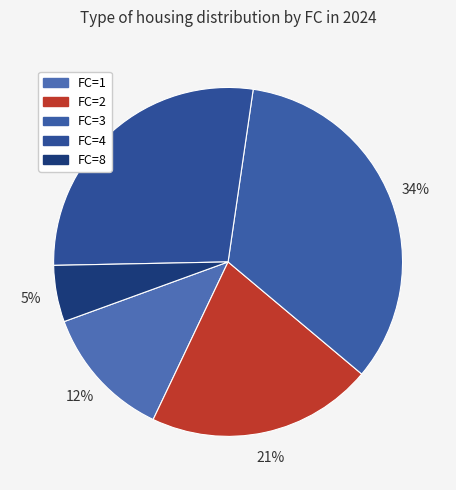

Combined, what portion of the pie is FC=8 and FC=4?

33.3%